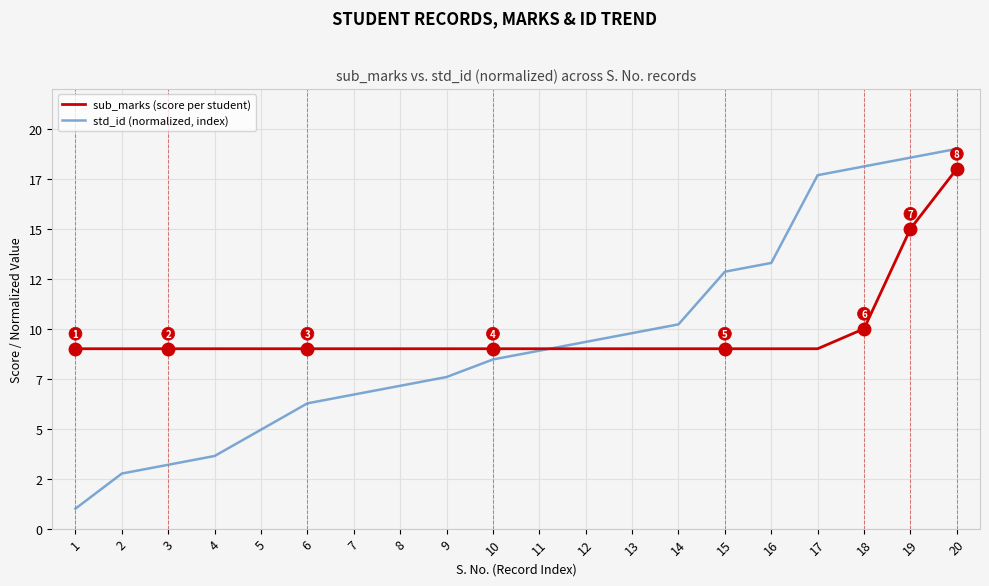

True or false: sub_marks (score per student) and std_id (normalized, index) cross at least once.

True